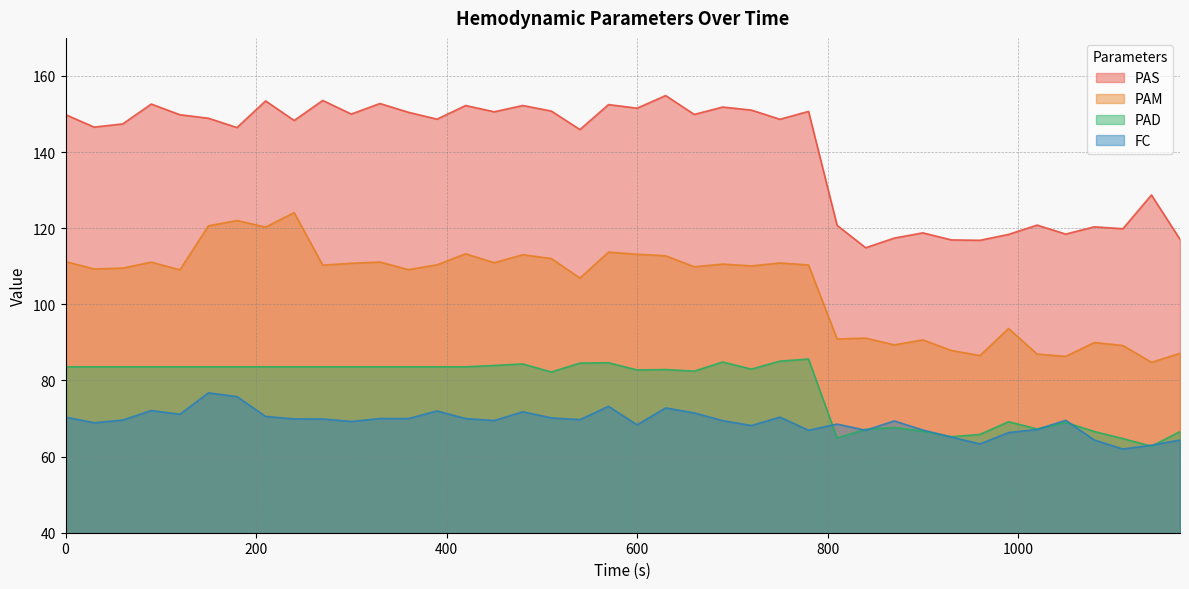

True or false: FC and PAS cross at least once.

False